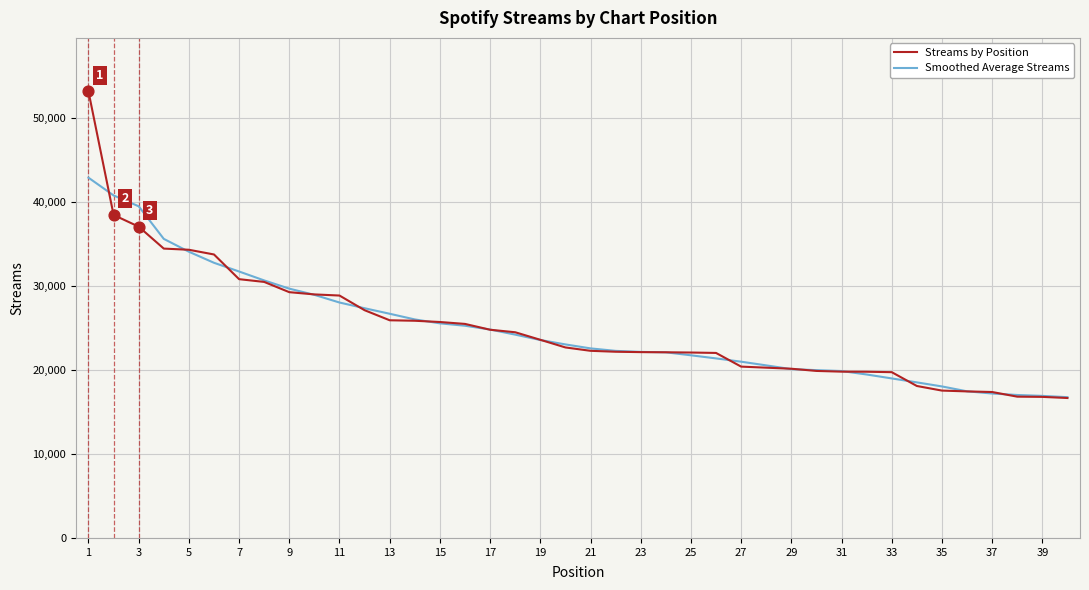

Which series has the widest spread of values?

Streams by Position